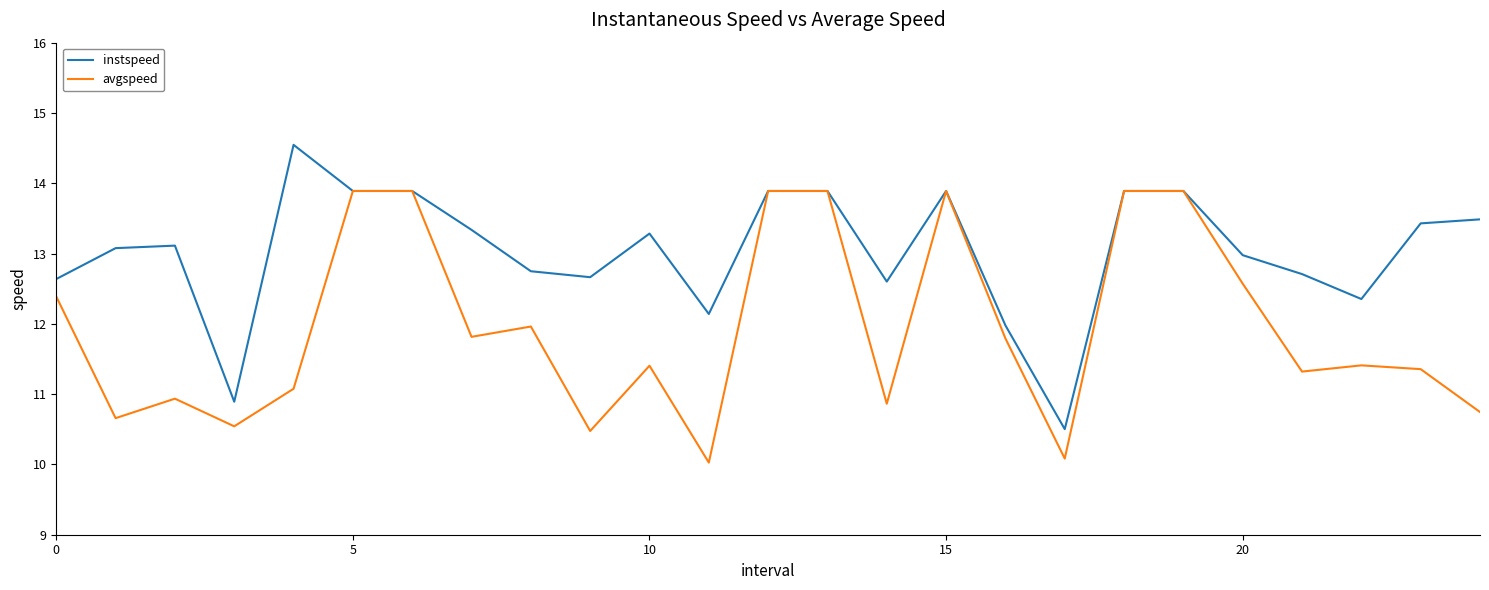

What are all the series names shown in the legend?

instspeed, avgspeed